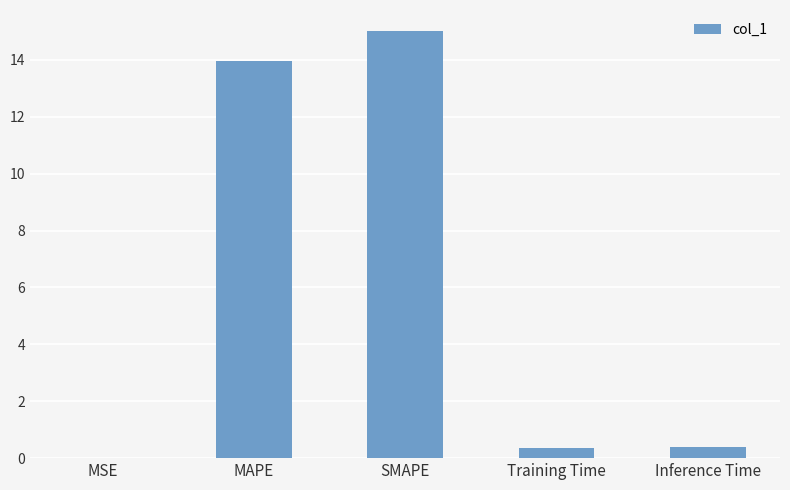

Which label corresponds to the largest value in the chart?

SMAPE